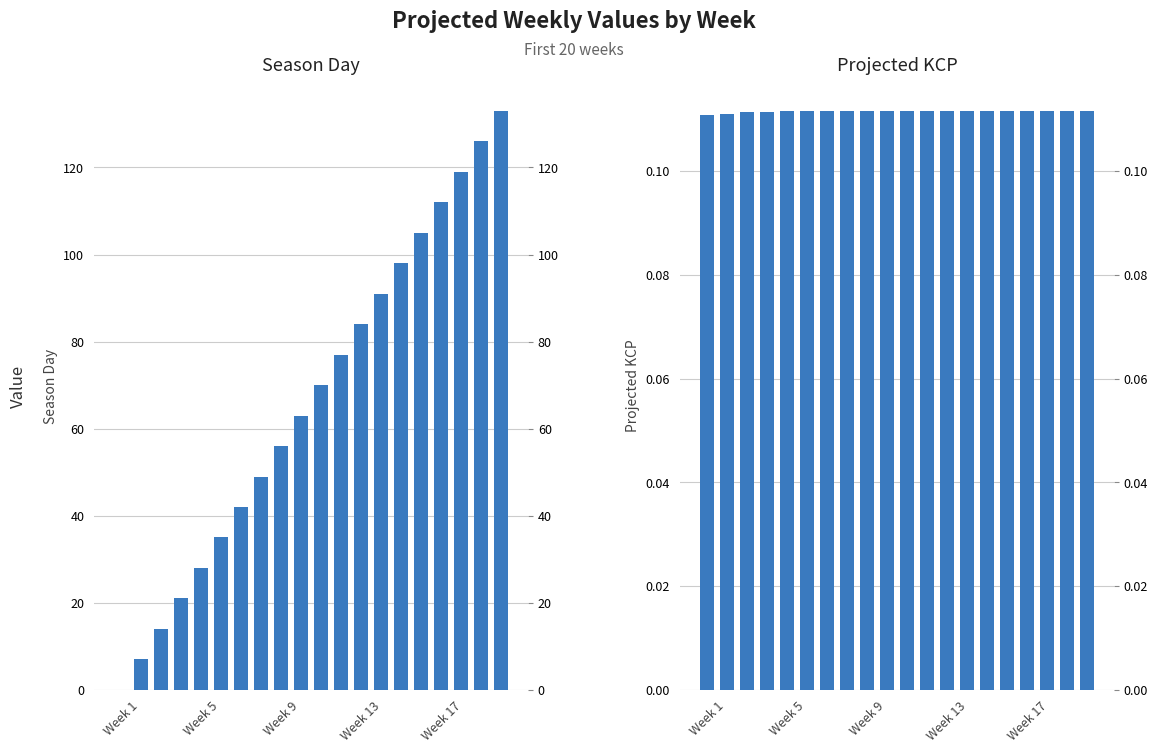

Reading left to right, what are all the values shown in this chart?

Season Day: 0.0	7.0	14.0	21.0	28.0	35.0	42.0	49.0	56.0	63.0	70.0	77.0	84.0	91.0	98.0	105.0	112.0	119.0	126.0	133.0
Projected KCP: 0.1	0.1	0.1	0.1	0.1	0.1	0.1	0.1	0.1	0.1	0.1	0.1	0.1	0.1	0.1	0.1	0.1	0.1	0.1	0.1